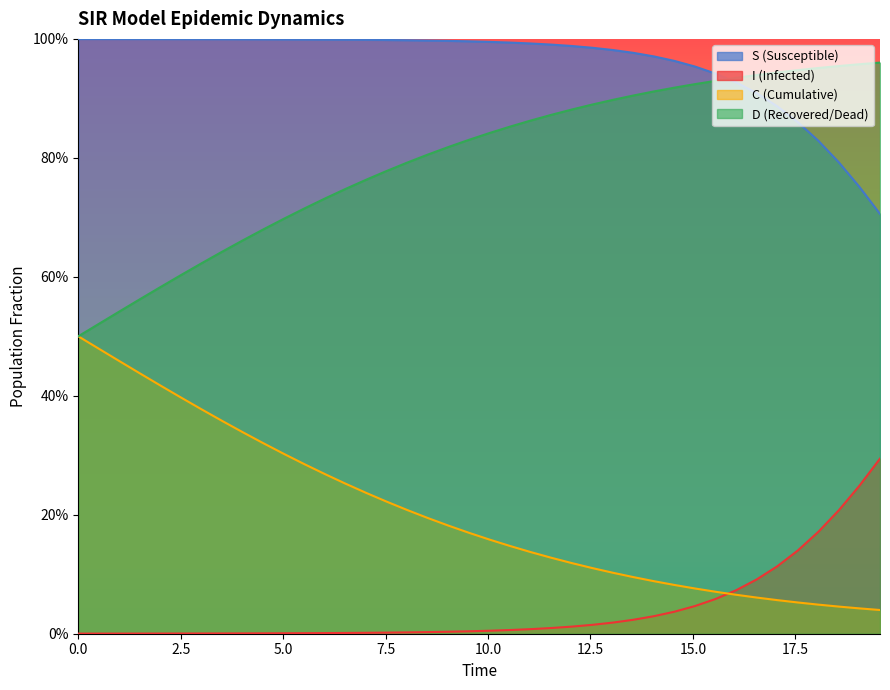

True or false: I and C intersect in this chart.

True